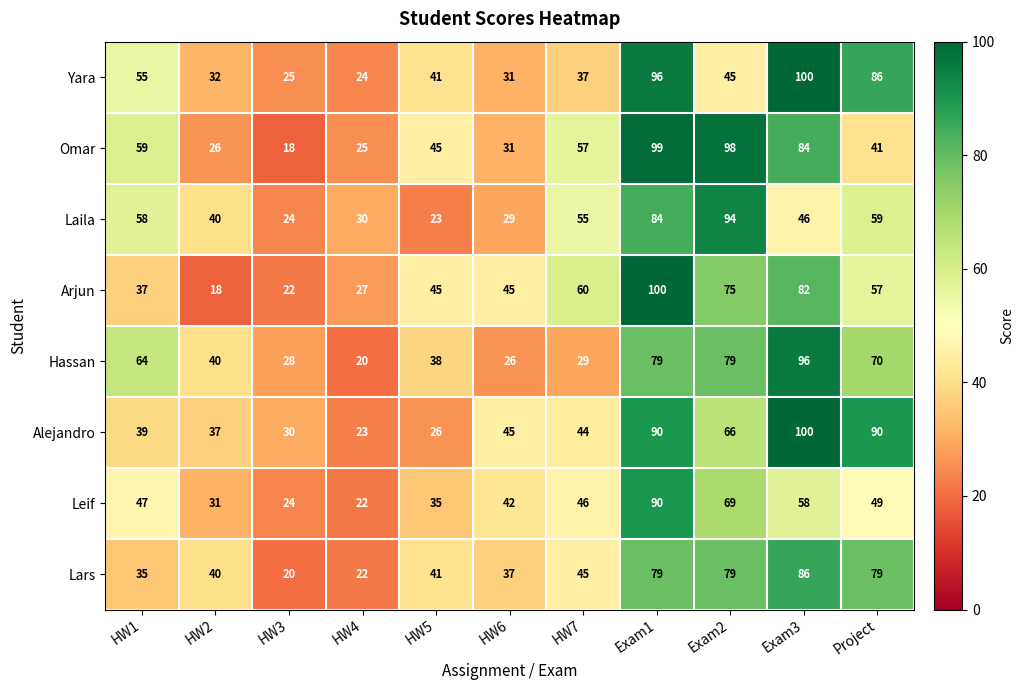

What is the difference between the maximum and minimum values in the Yara series?

76